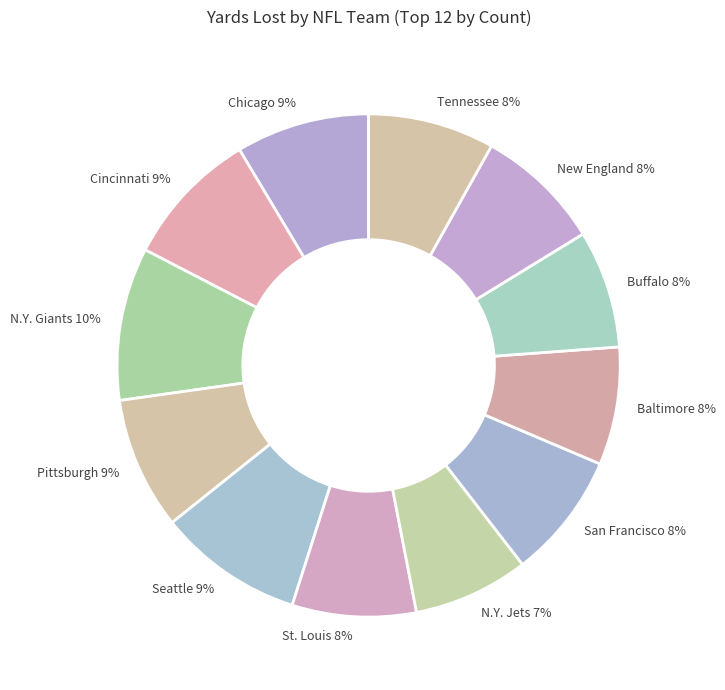

Is the sum of San Francisco 8% and Seattle 9% greater than half?

No